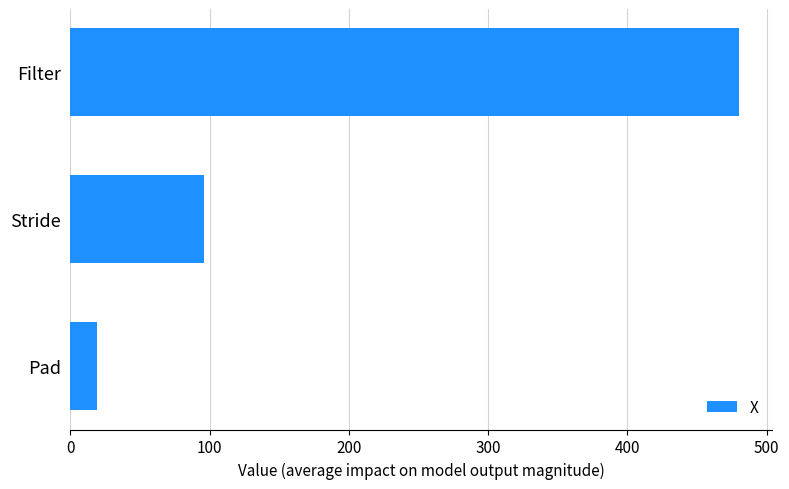

How many distinct data groups are displayed?

1